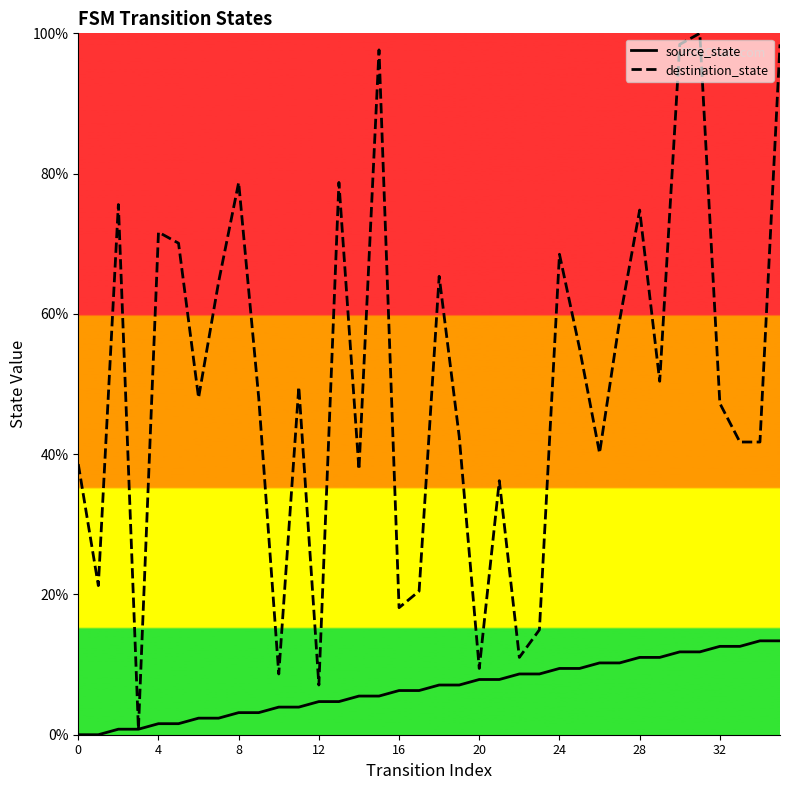

True or false: source_state and destination_state intersect in this chart.

False